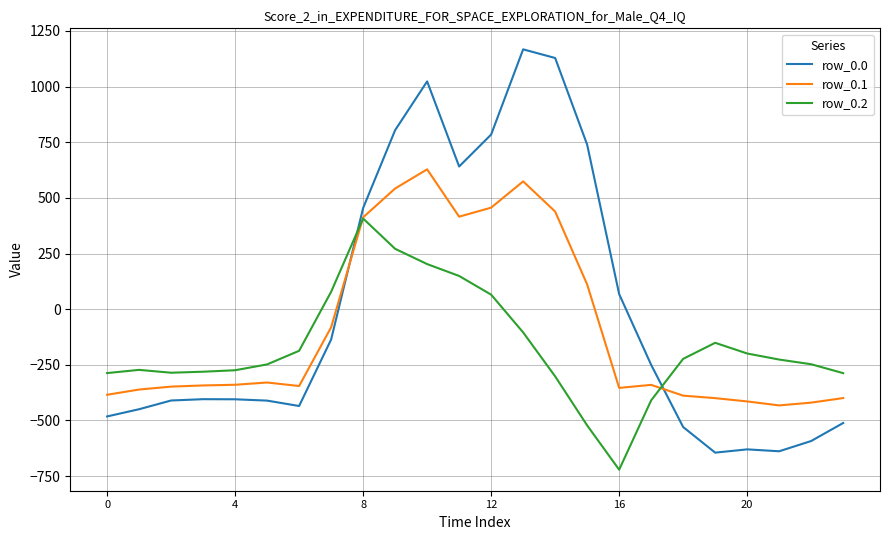

What is the greatest value displayed?

1167.2